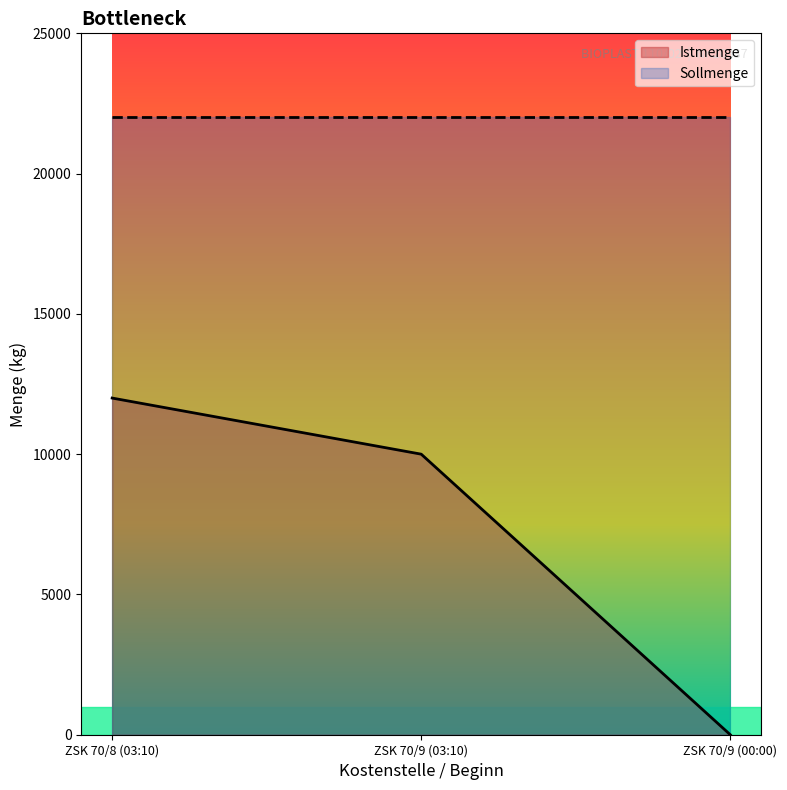

Rank the categories by value from lowest to highest.

ZSK 70/9 (00:00), ZSK 70/9 (03:10), ZSK 70/8 (03:10)